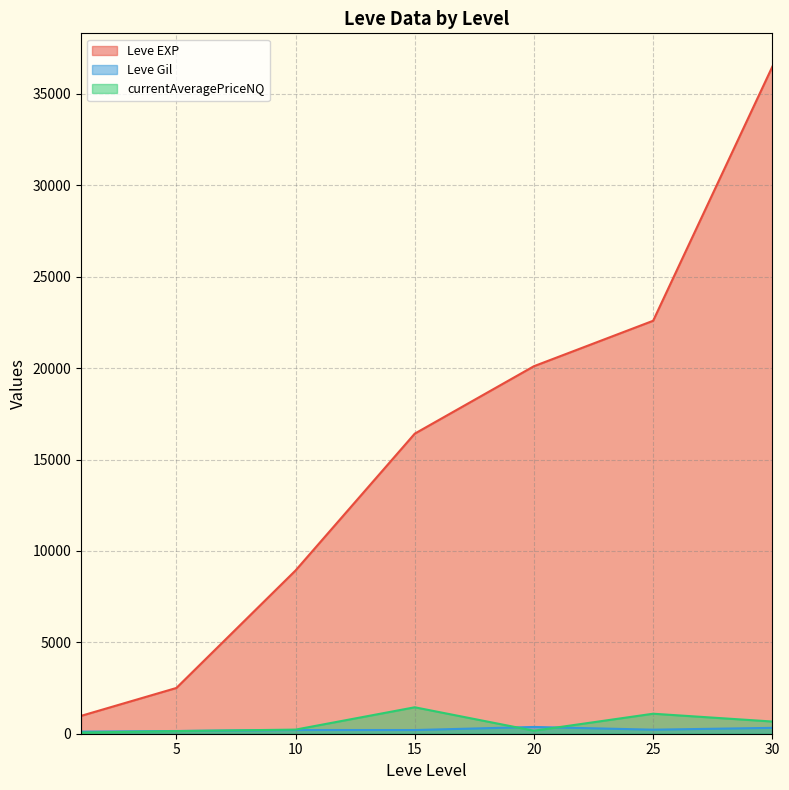

Which series has the widest spread of values?

Leve EXP